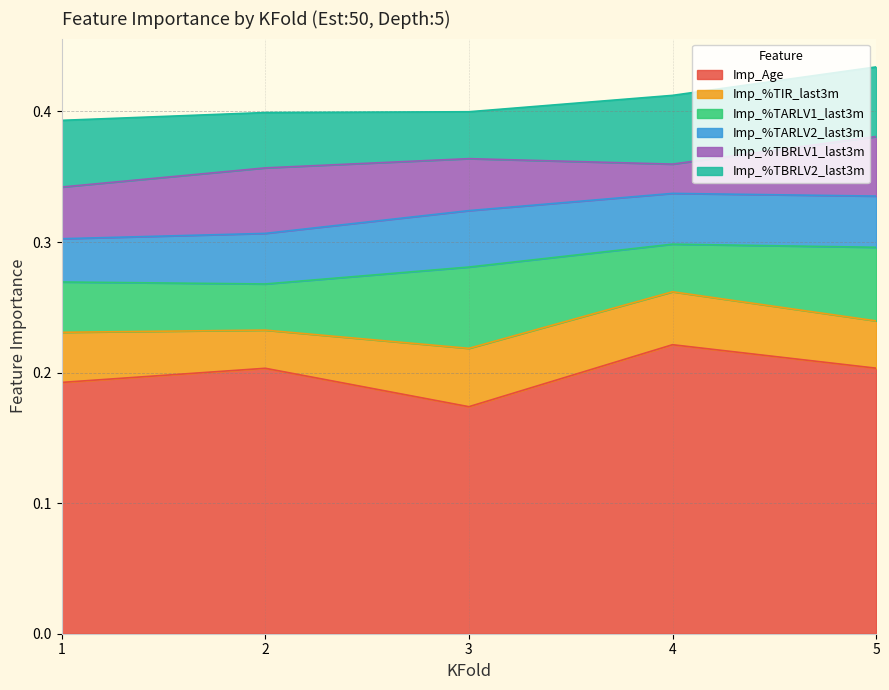

What is the maximum value shown in the chart?

0.2